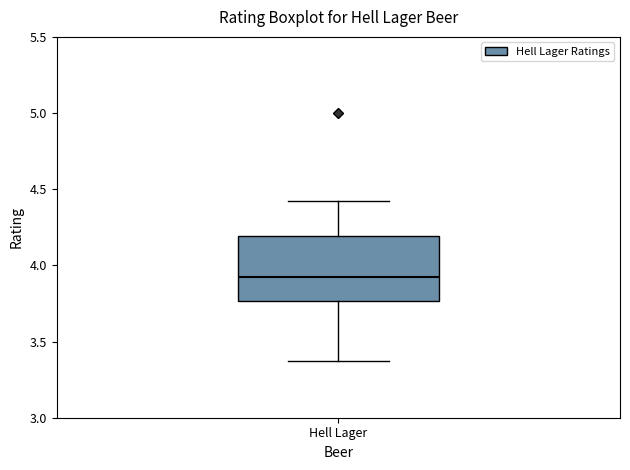

Read this box plot against the y-axis: the position of the median line, the range covered by the box, and the ends of both whiskers. The values are not printed on the chart, so give them approximately, as read against the axis.

median 3.95, box 3.75 to 4.20, whiskers 3.35 to 4.40